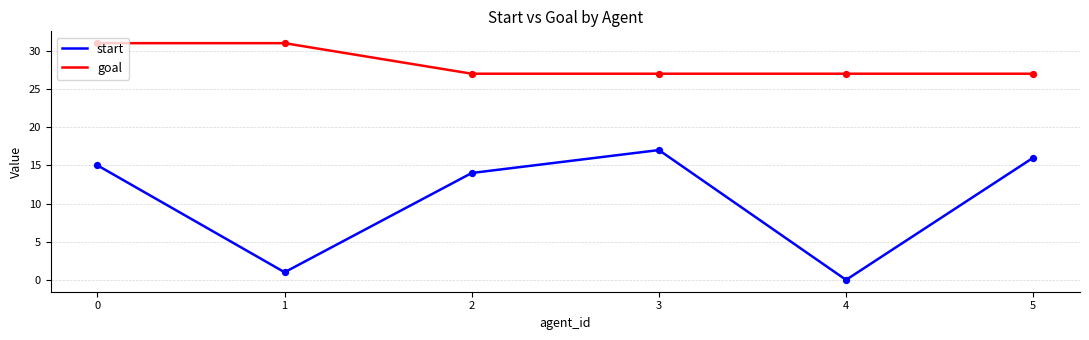

Which series changed the most between 0 and 1?

start